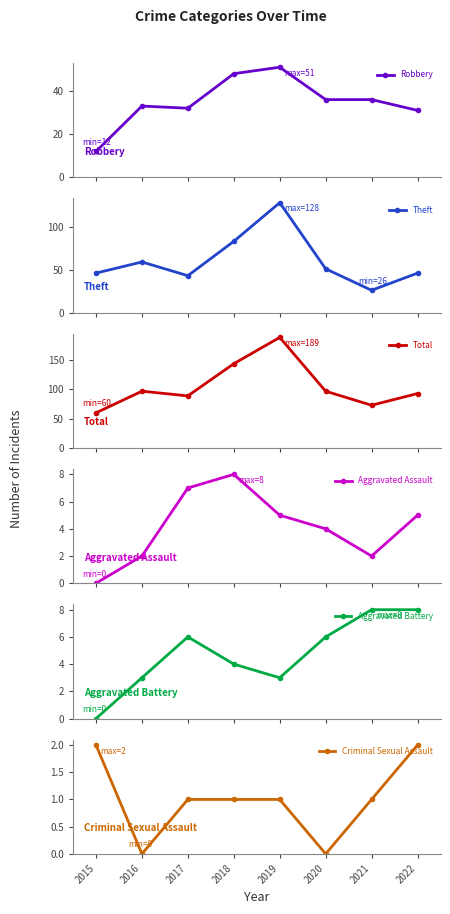

In Aggravated Battery, how many points are lower than both neighbors (excluding endpoints)?

1